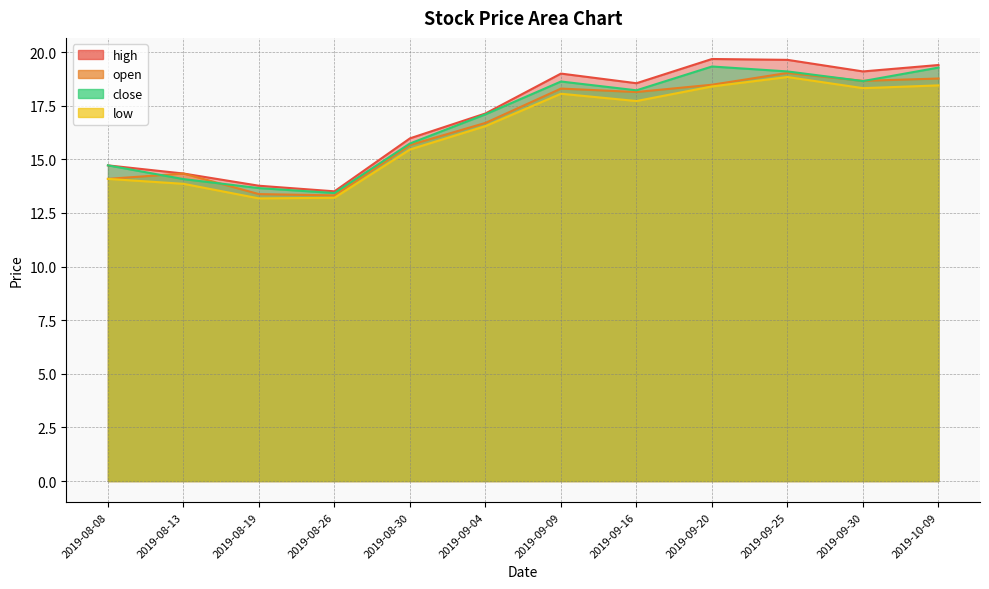

Rank the series by their maximum value, from lowest to highest.

low, open, close, high